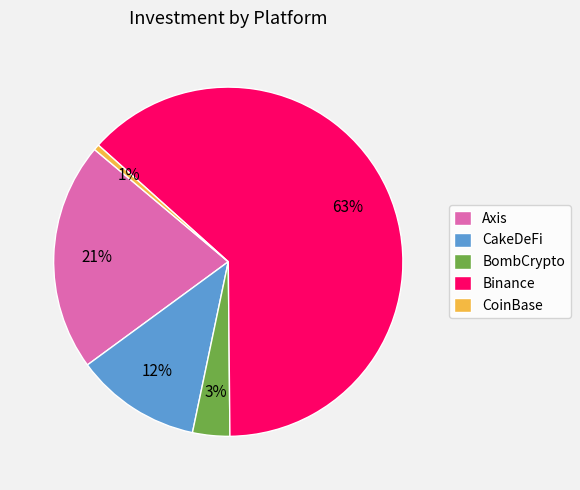

To the nearest percent, what portion does CoinBase represent?

1%